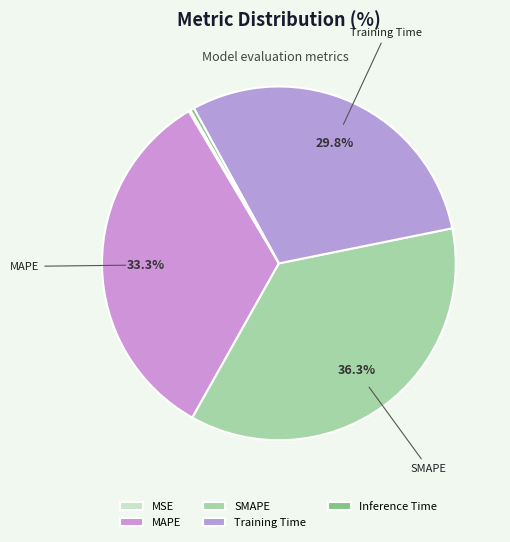

Is there any slice that represents more than half of the pie?

No